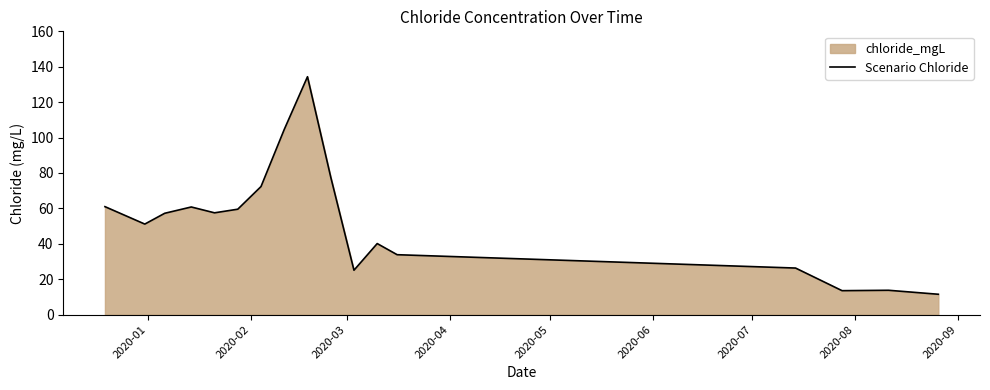

What is the difference between the maximum and second lowest values?

120.8